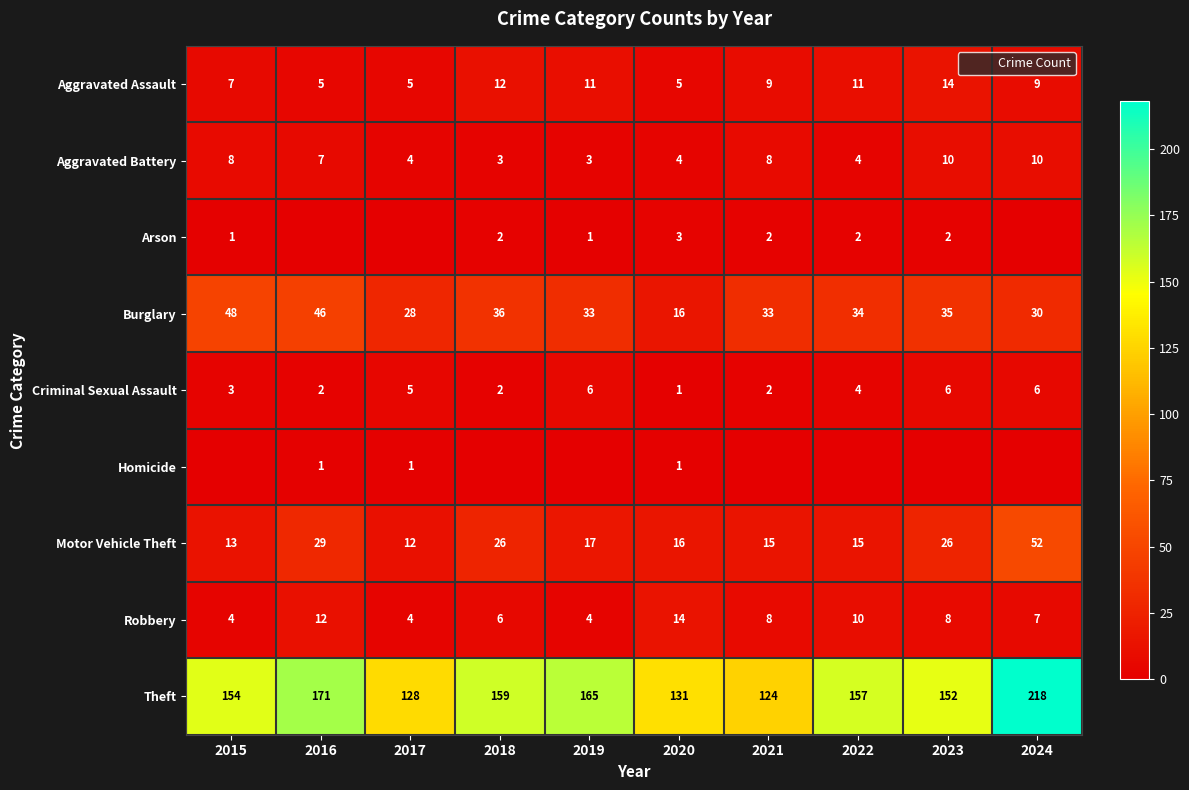

What is the approximate value of Motor Vehicle Theft at 2020, to the nearest 10?

20